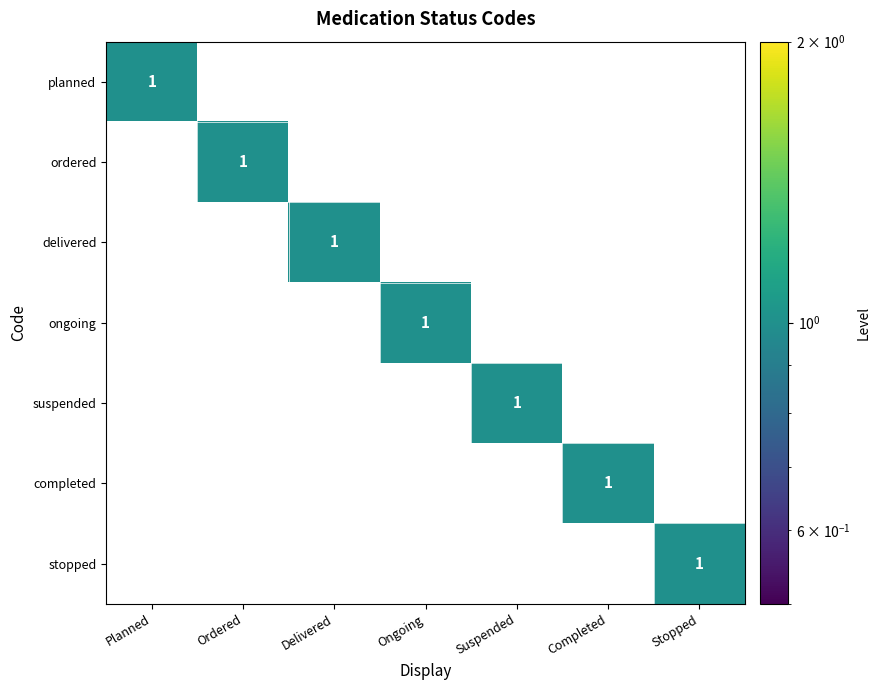

The ordered series shows 2 at Ordered. True or false?

False